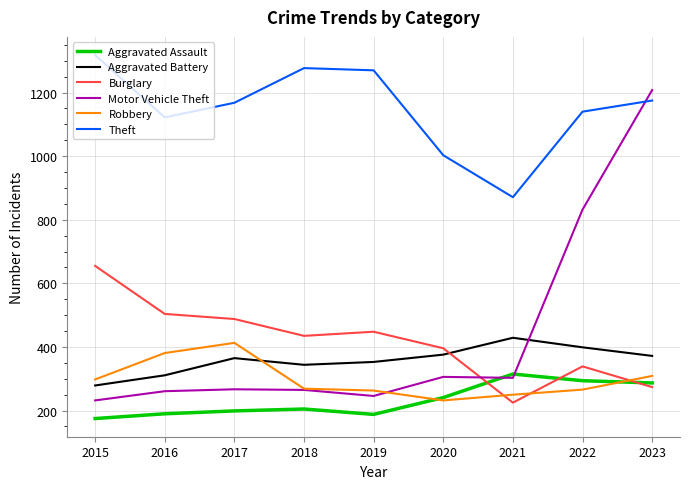

What is the lowest value of the Motor Vehicle Theft series?

232